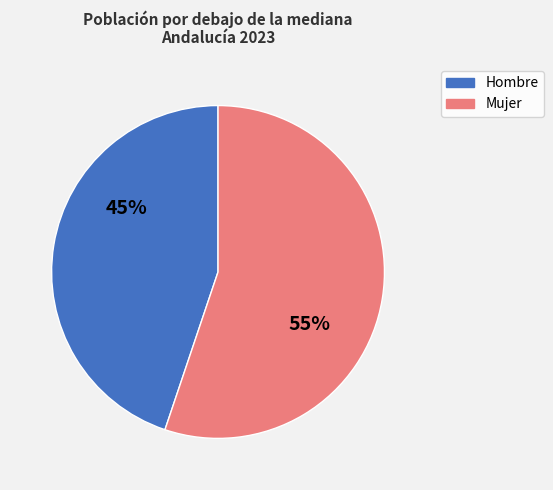

To the nearest percent, what percentage of the pie is Mujer?

55%